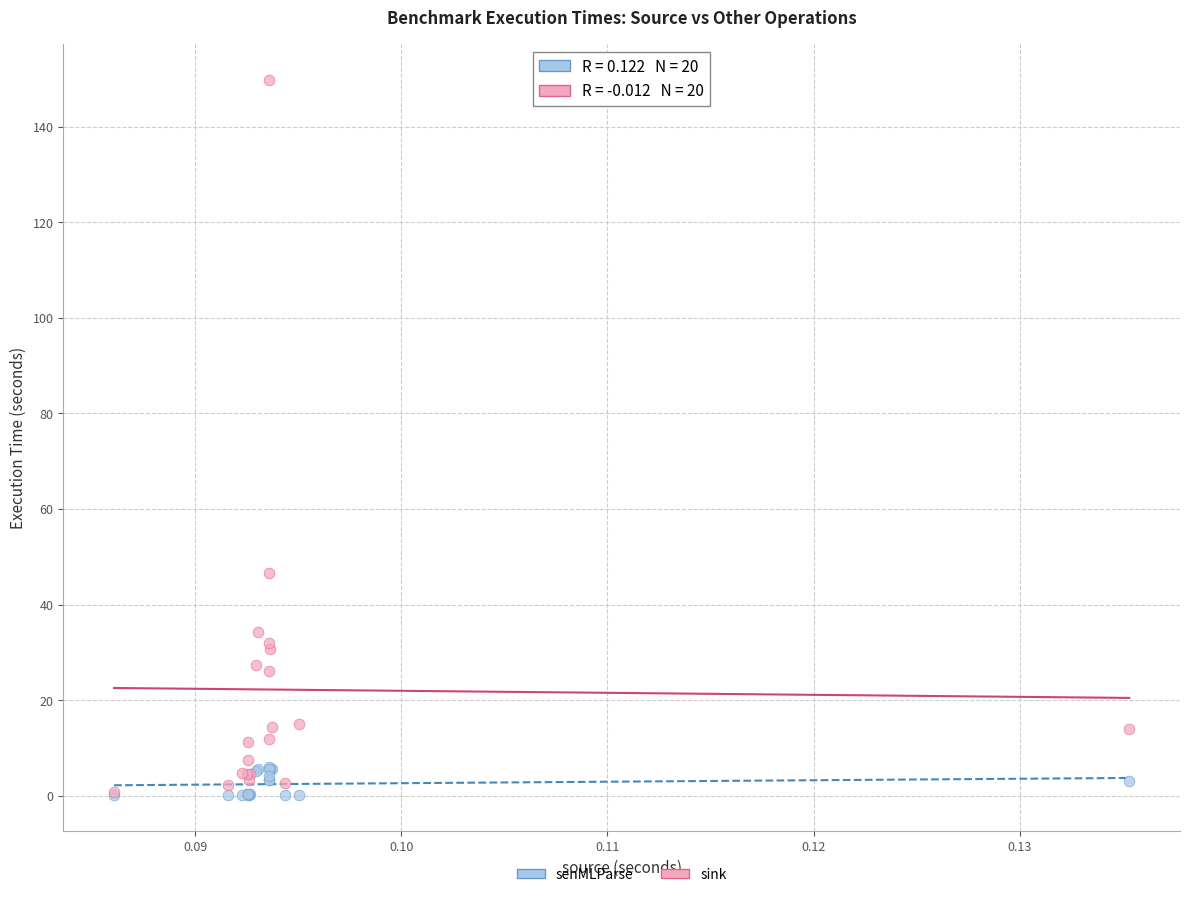

What are all the series names shown in the legend?

senMLParse, sink